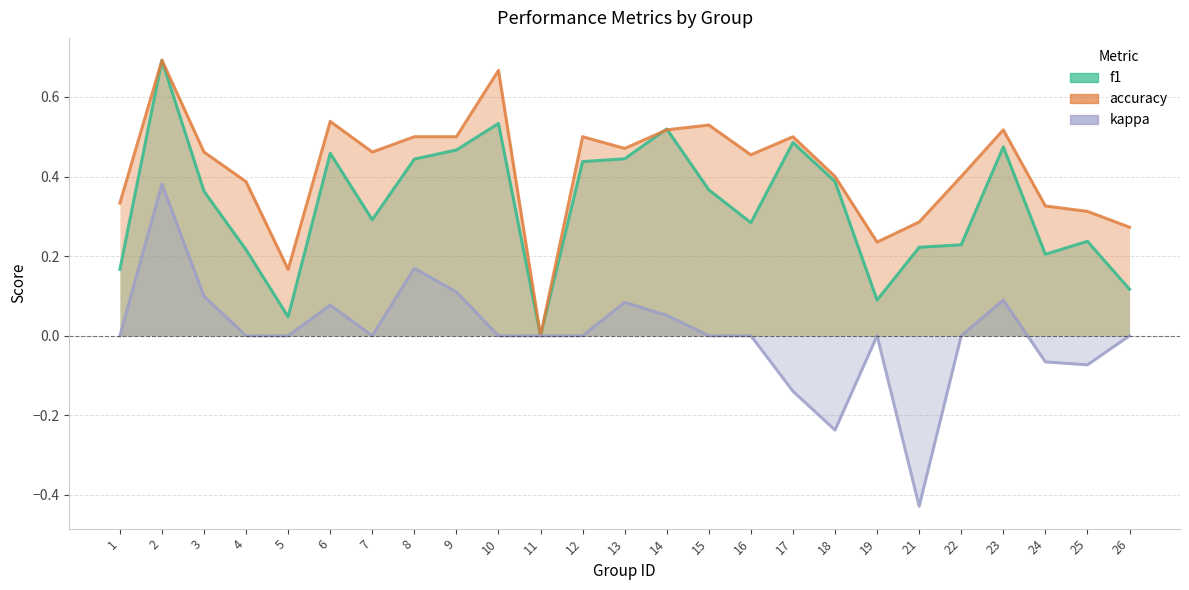

At which category is the sum across all series the highest?

2